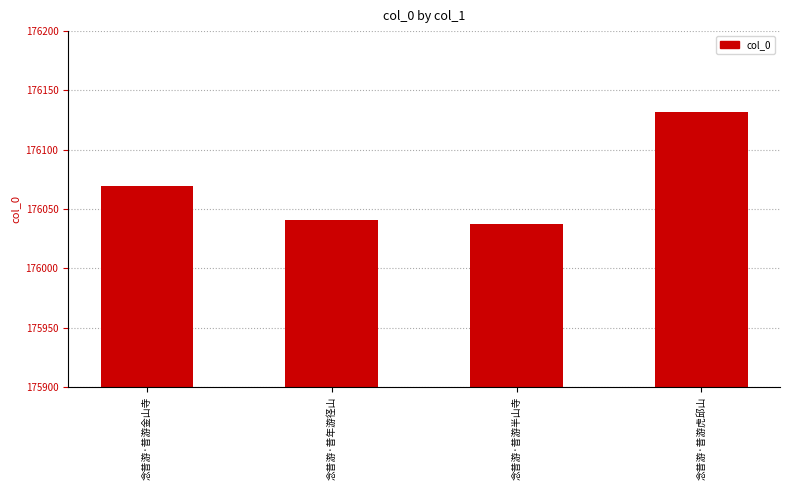

The chart shows a value of 176041 at 念昔游·昔年游径山. True or false?

True